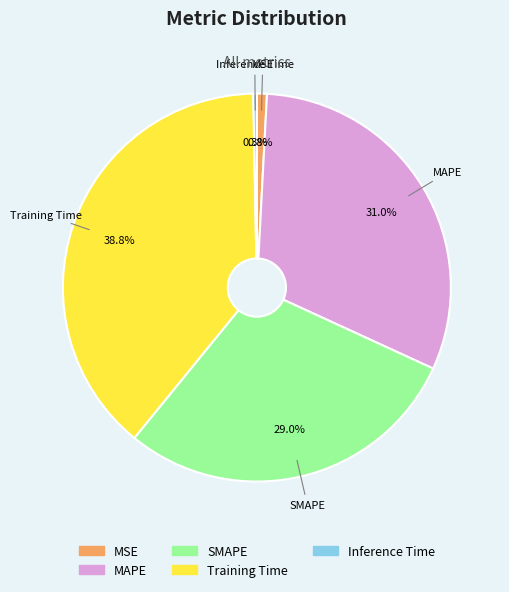

How many segments does this pie chart have?

5